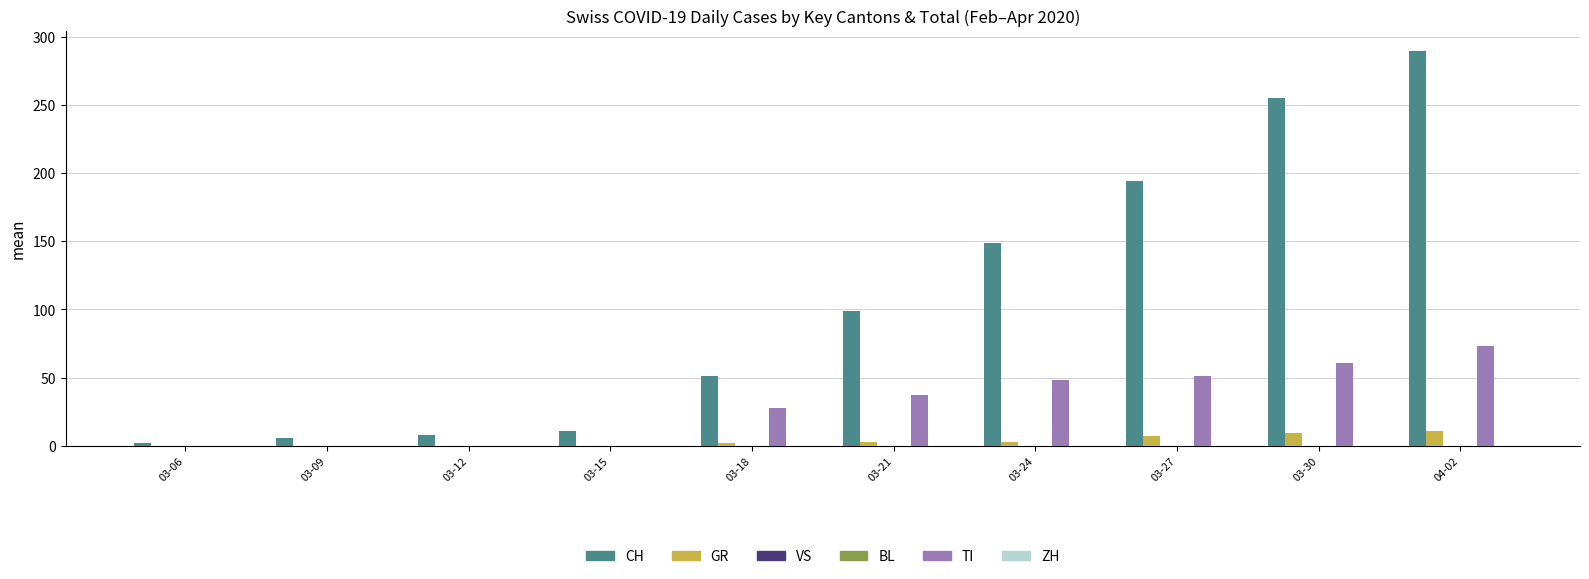

Does the chart contain stacked bars?

No